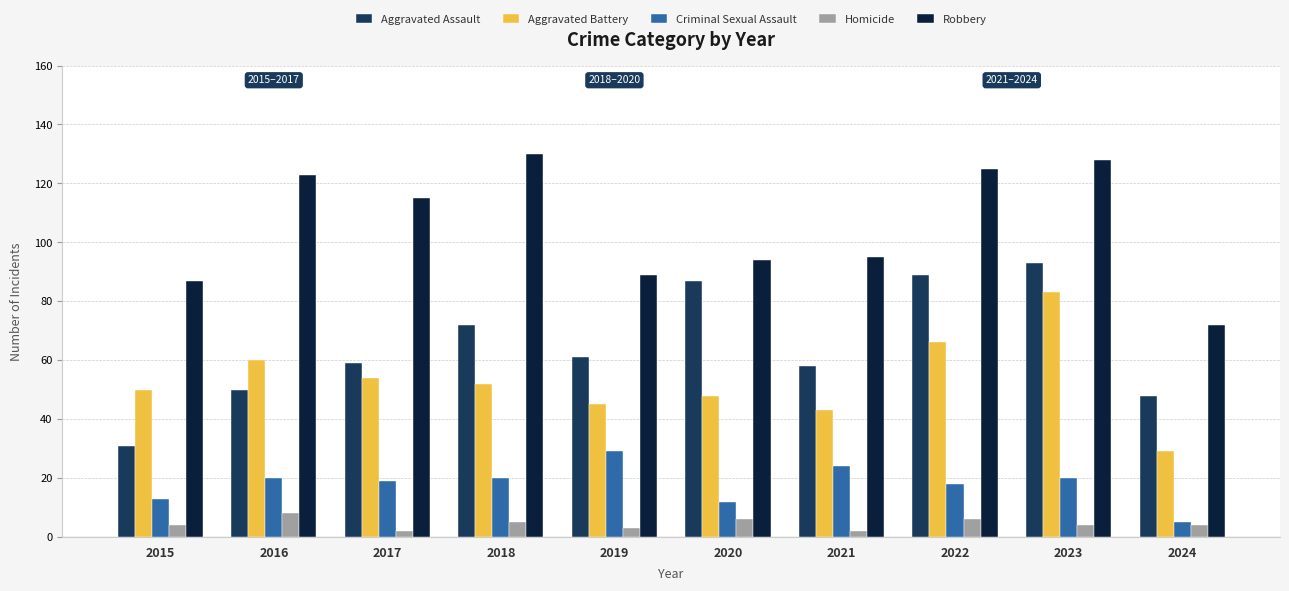

At which label does Robbery first exceed 115?

2016